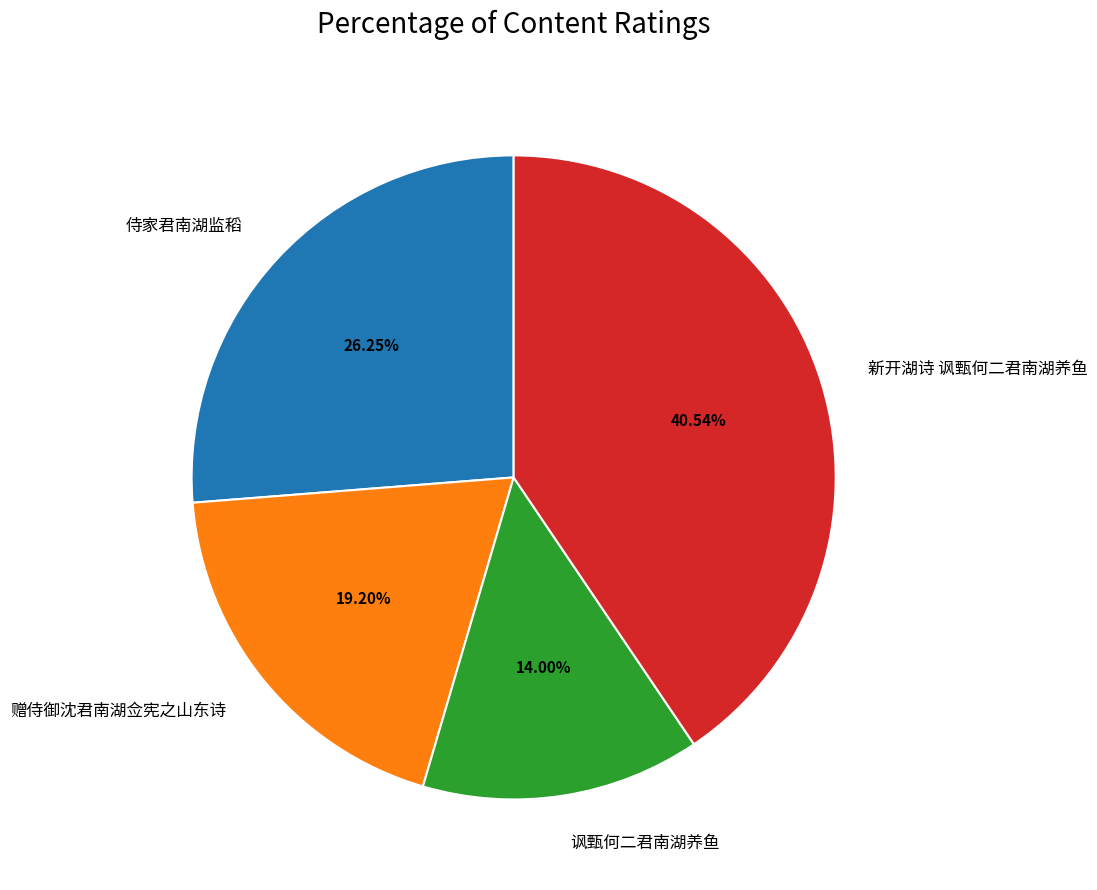

Which category has the biggest portion of the pie?

新开湖诗 讽甄何二君南湖养鱼